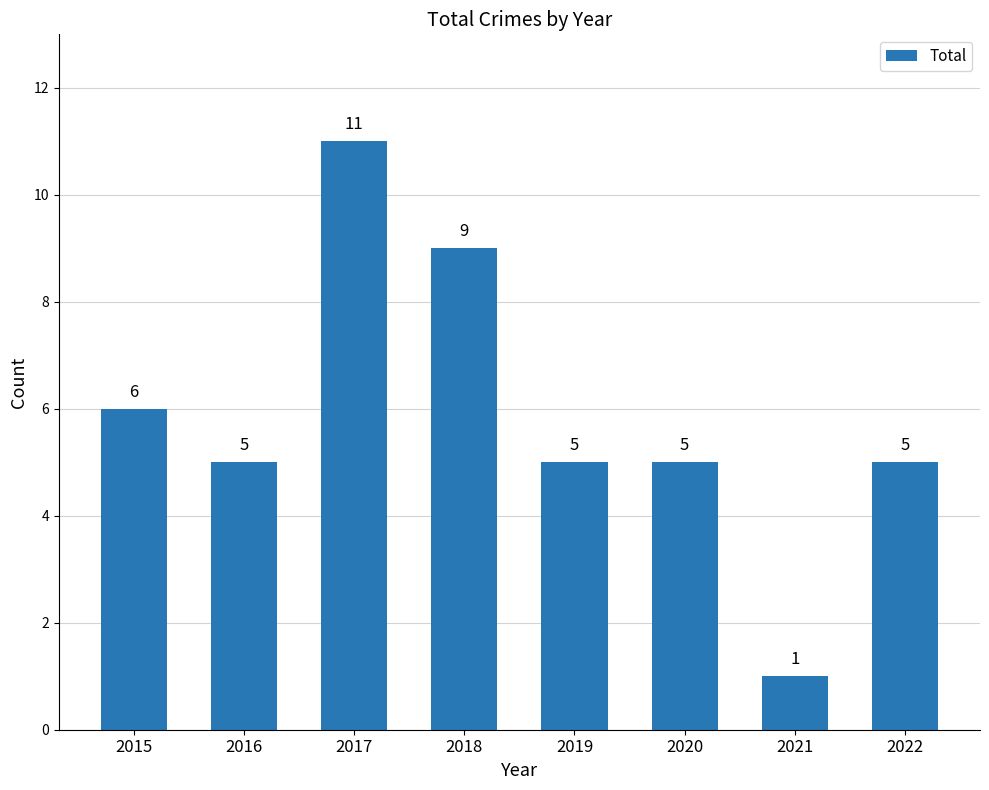

Which has a higher value, 2018 or 2021?

2018